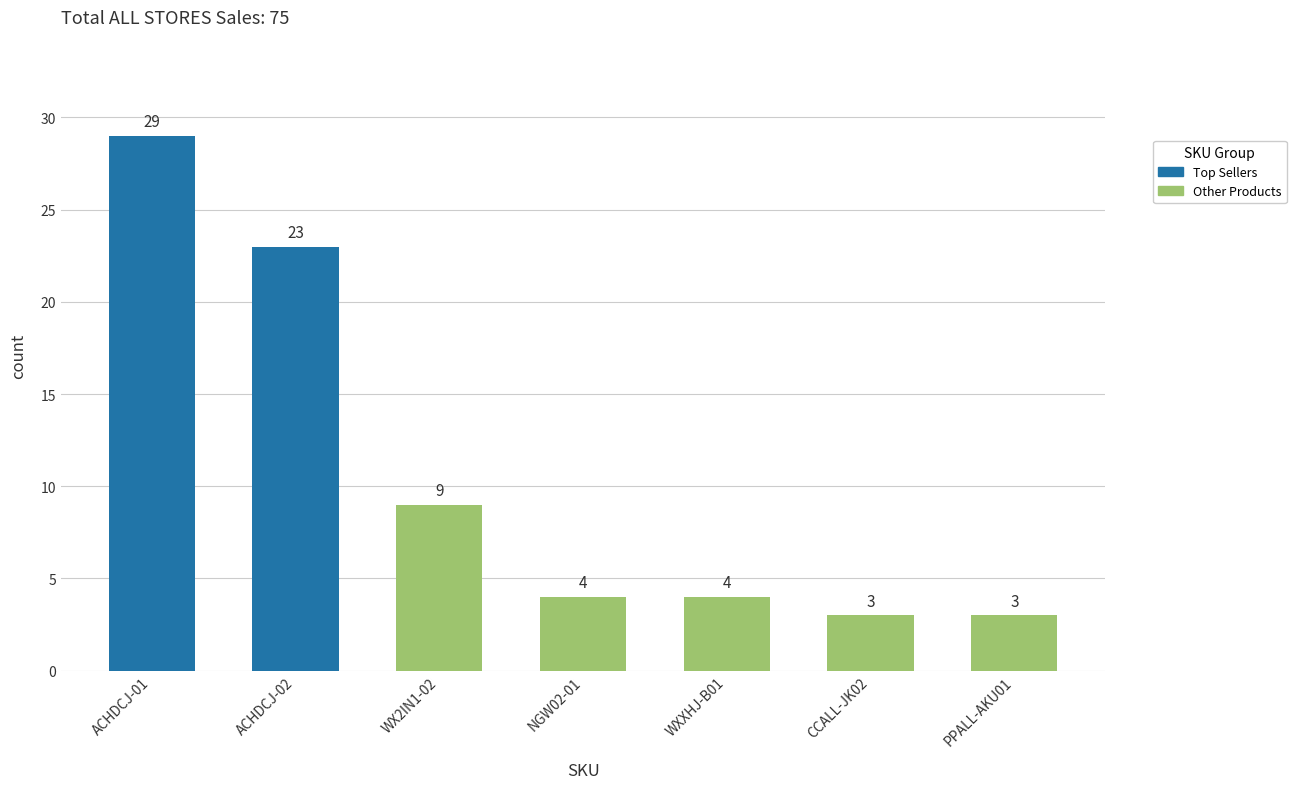

Reading left to right, extract all data points from this chart.

ACHDCJ-01=29	ACHDCJ-02=23	WX2IN1-02=9	NGW02-01=4	WXXHJ-B01=4	CCALL-JK02=3	PPALL-AKU01=3